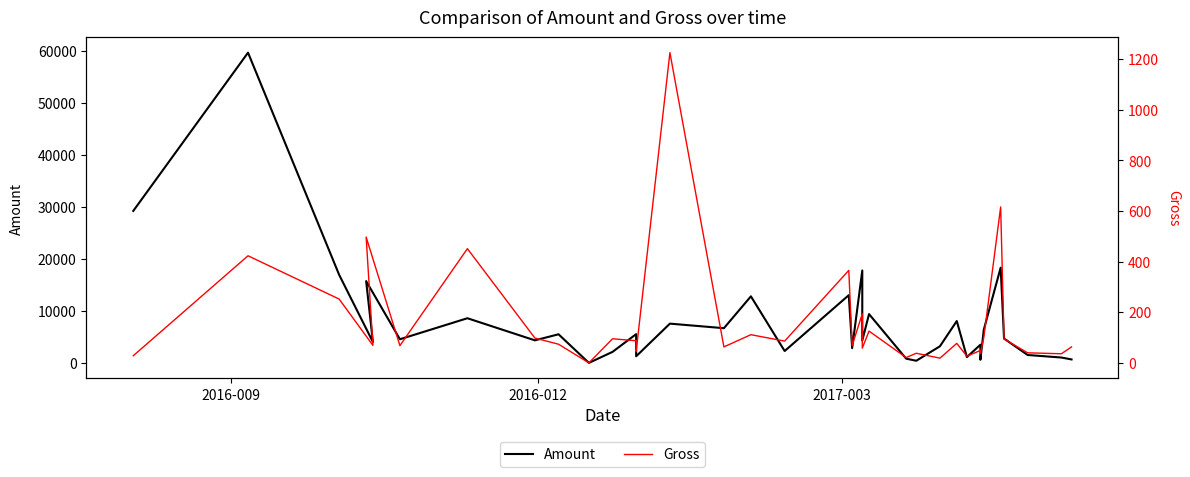

True or false: Amount and Gross intersect in this chart.

False